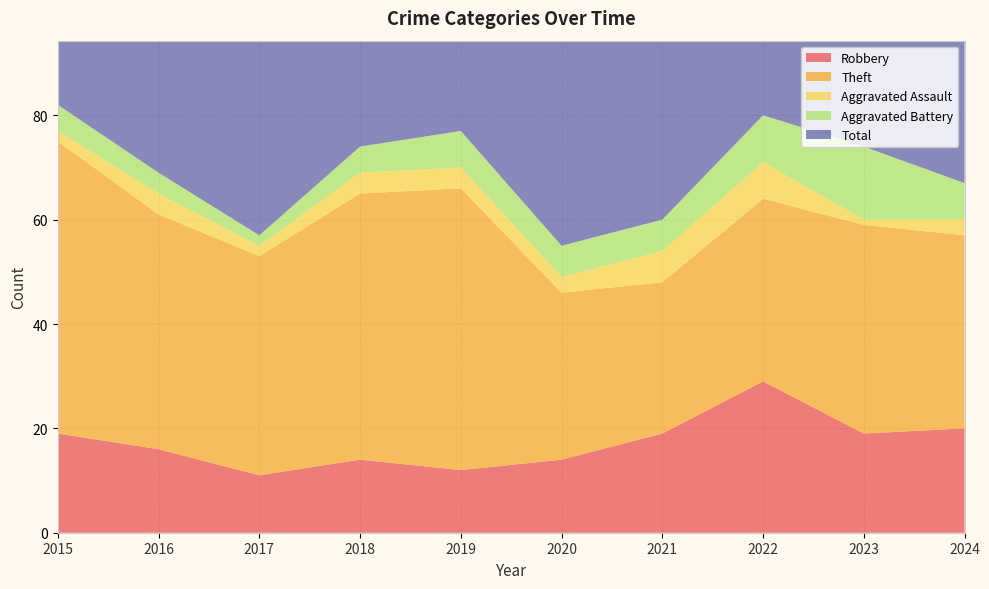

Reading left to right, list all the values displayed in this chart.

Robbery: 2015=19	2016=16	2017=11	2018=14	2019=12	2020=14	2021=19	2022=29	2023=19	2024=20
Theft: 2015=56	2016=45	2017=42	2018=51	2019=54	2020=32	2021=29	2022=35	2023=40	2024=37
Aggravated Assault: 2015=2	2016=4	2017=2	2018=4	2019=4	2020=3	2021=6	2022=7	2023=1	2024=3
Aggravated Battery: 2015=5	2016=4	2017=2	2018=5	2019=7	2020=6	2021=6	2022=9	2023=14	2024=7
Total: 2015=82	2016=70	2017=59	2018=74	2019=77	2020=56	2021=60	2022=82	2023=76	2024=68